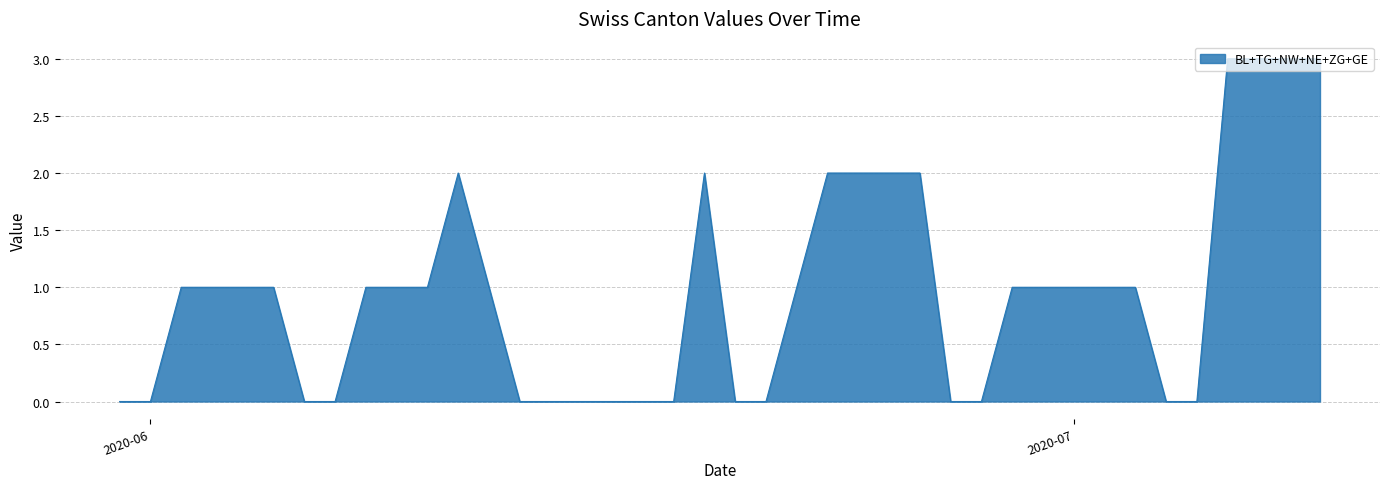

How many lines are shown in the chart?

1